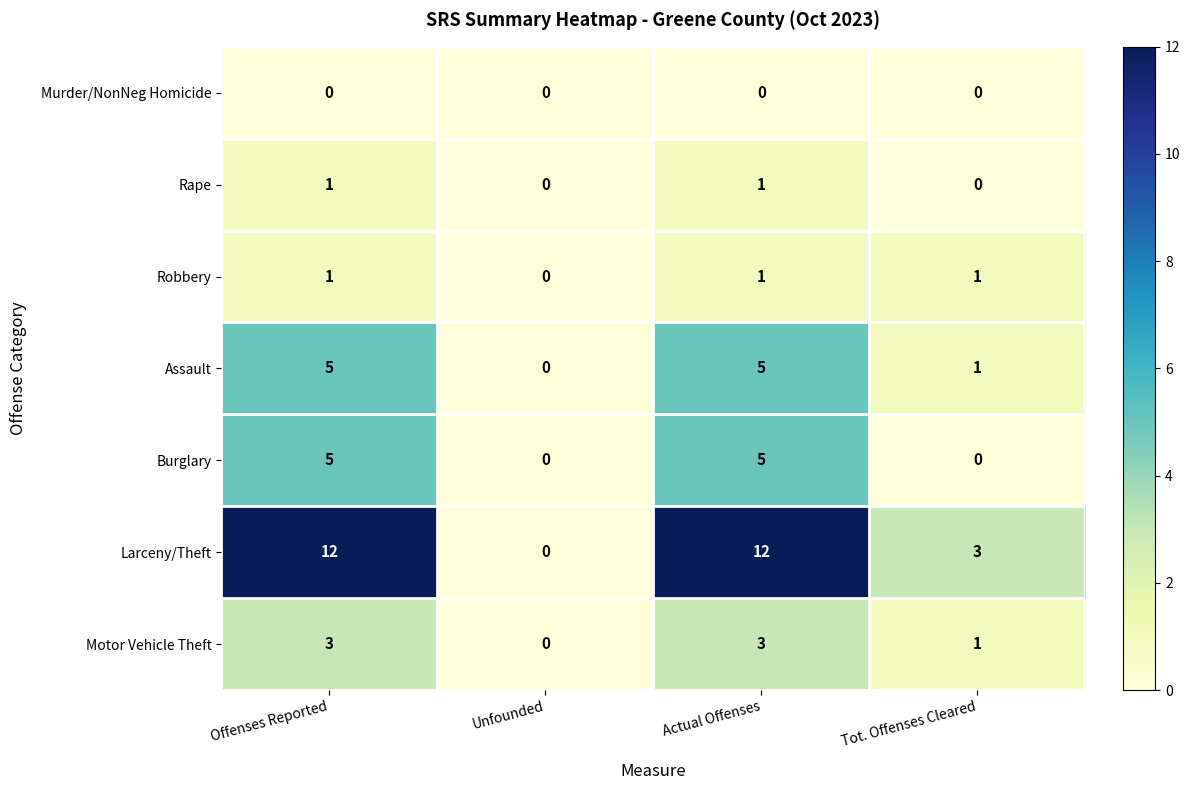

What is the sum of the Assault values at Tot. Offenses Cleared and Actual Offenses?

6